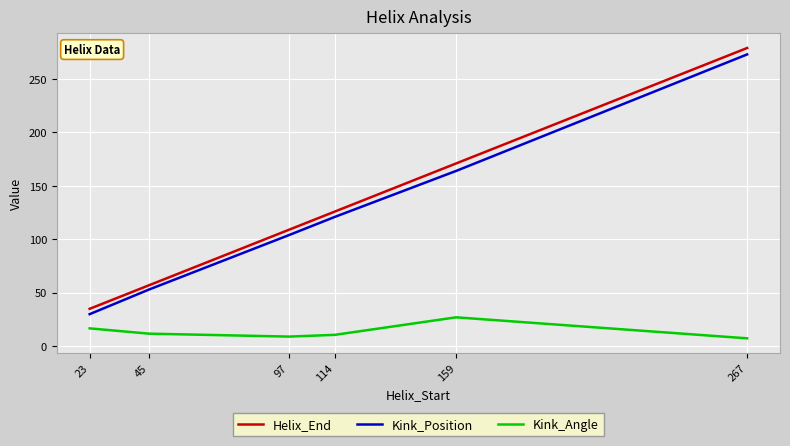

What is the difference between the maximum and minimum values in the Helix_End series?

244.0